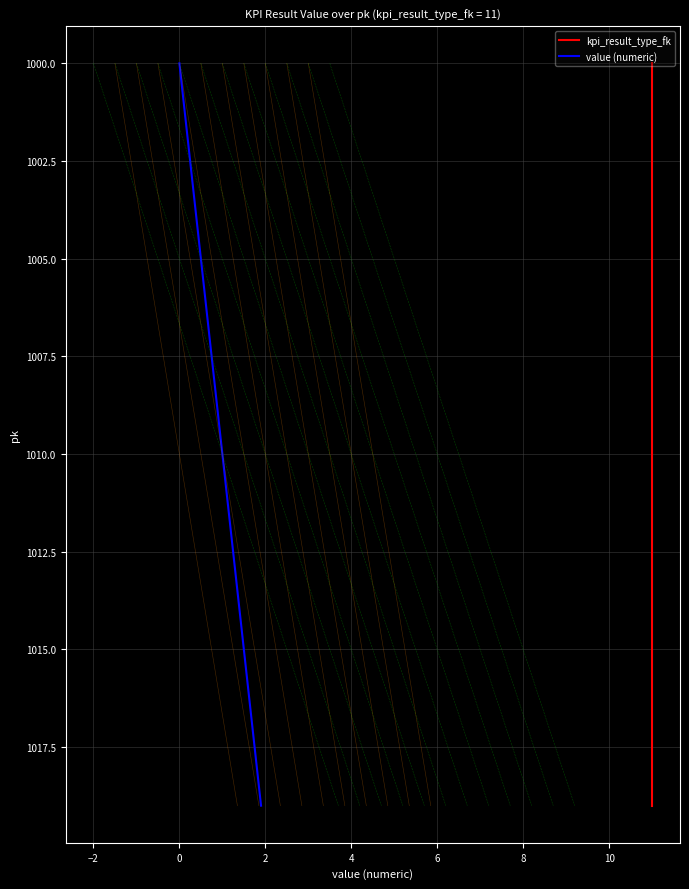

What is the maximum value for value (numeric)?

1019